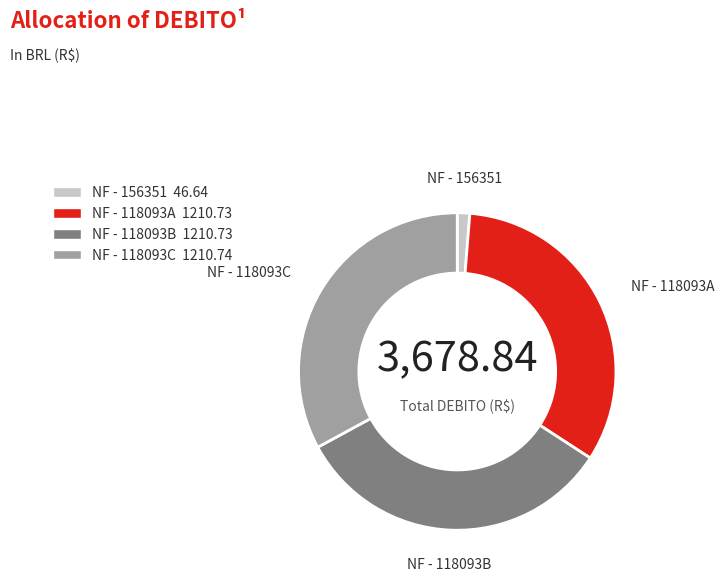

Which has a higher value, NF - 118093C or NF - 156351?

NF - 118093C